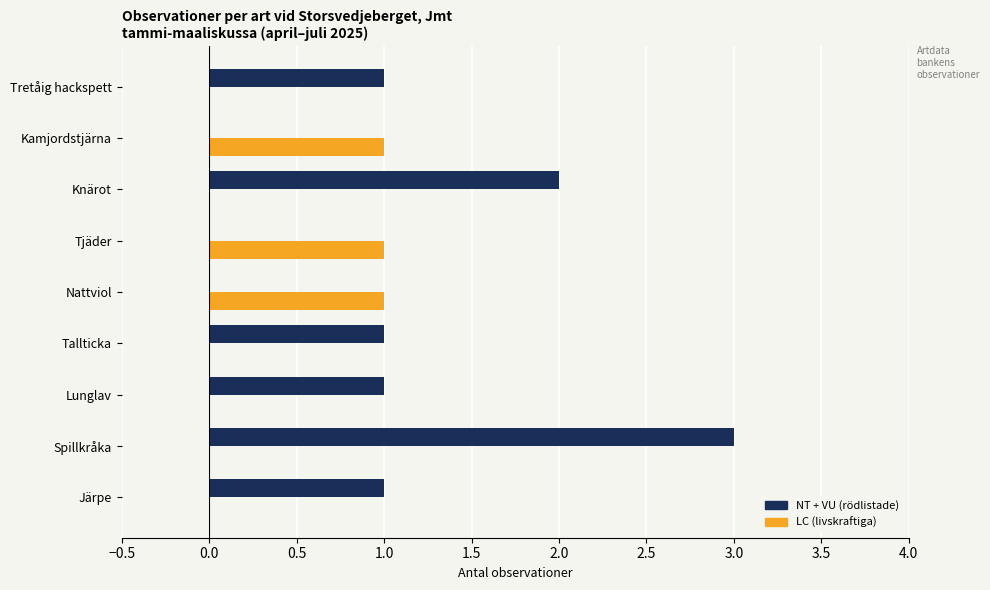

What is the sum of all LC (livskraftiga) values?

3